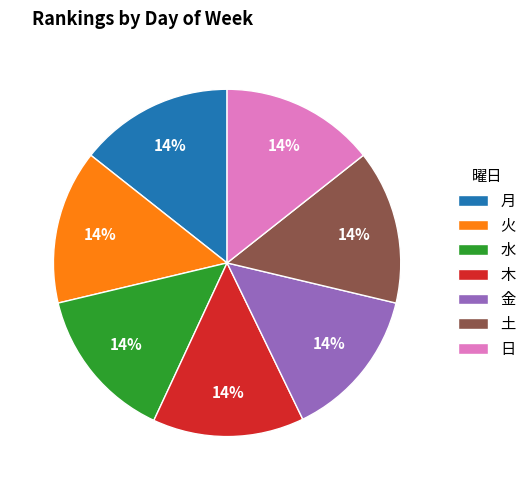

Is there any slice that represents more than half of the pie?

No